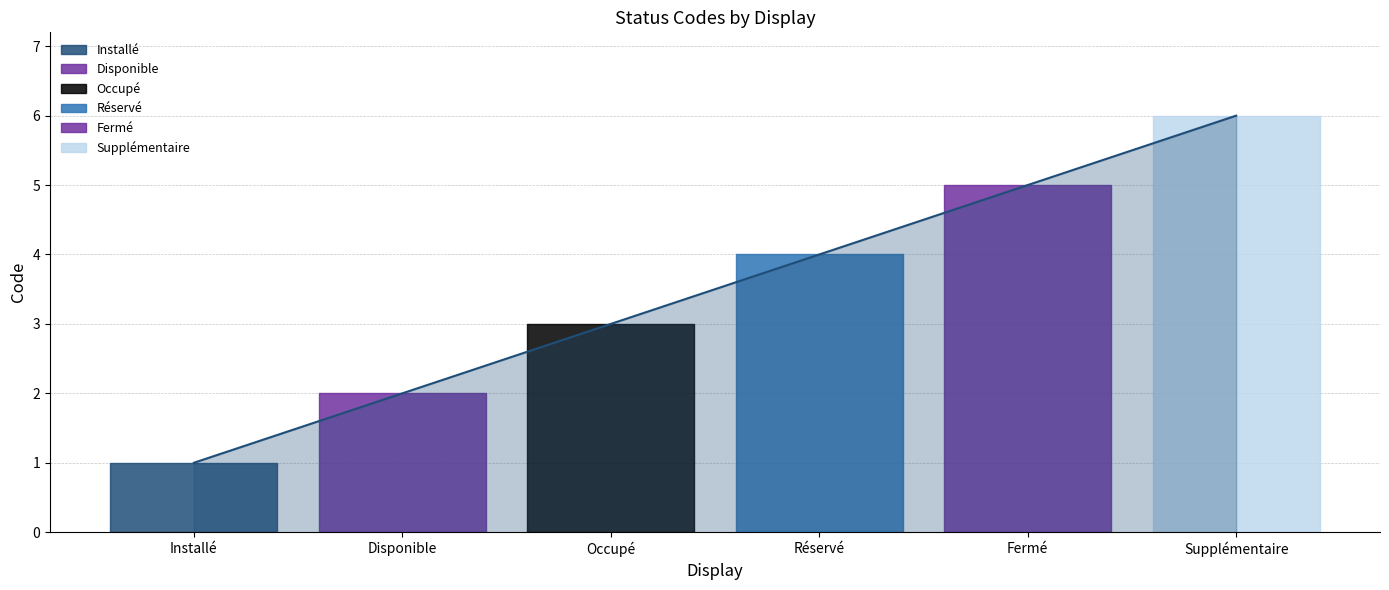

True or false: the data shows 1 at Fermé.

False